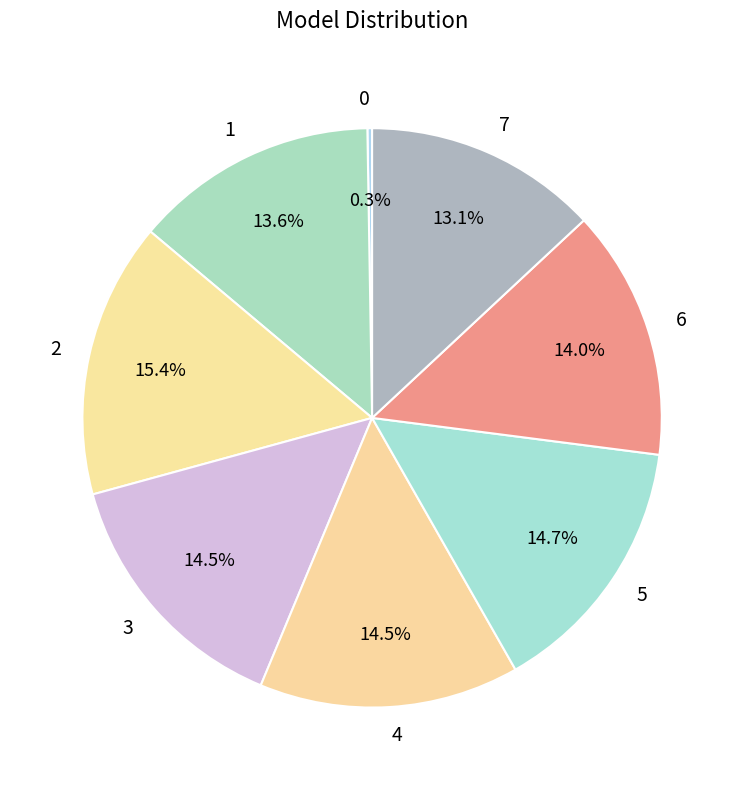

Between 4 and 1, which is larger?

4